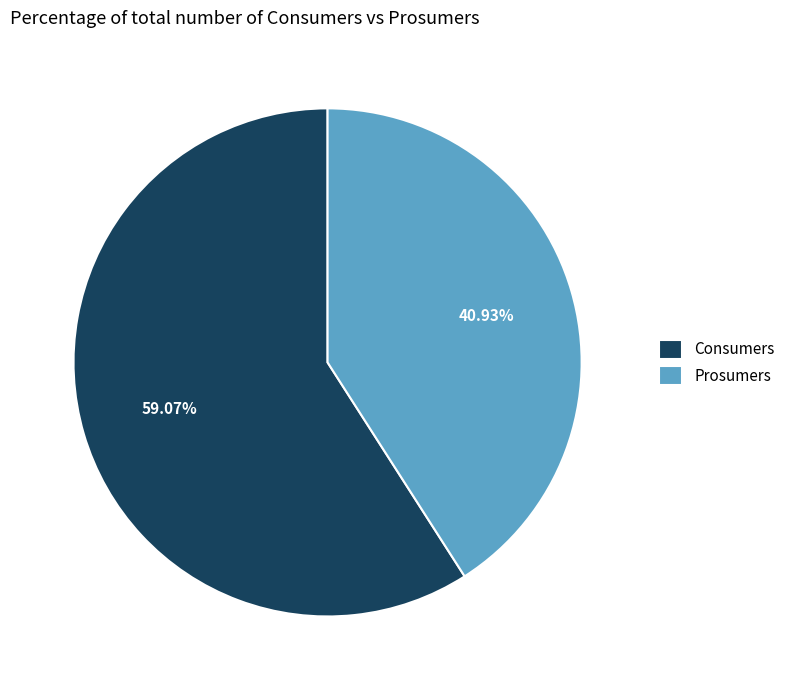

Which category has the biggest portion of the pie?

Consumers